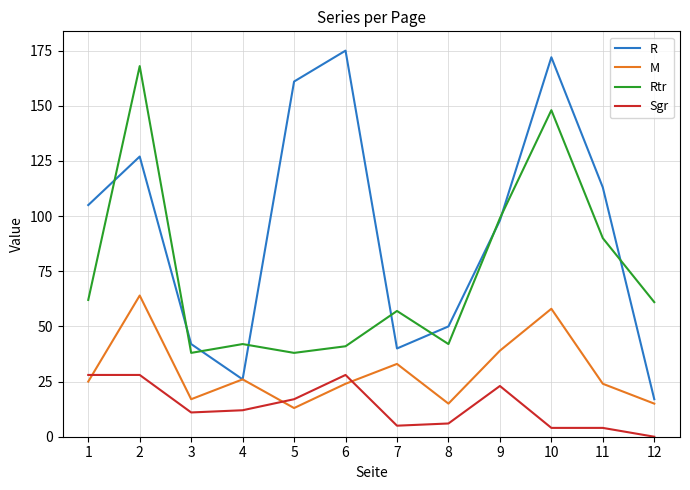

What is the difference between the Rtr values at 3 and 12?

23